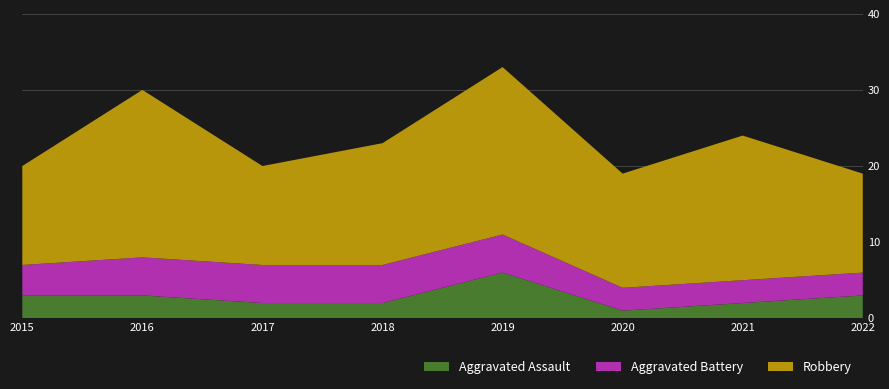

Reading left to right, what are all the values shown in this chart?

Aggravated Assault: 3	3	2	2	6	1	2	3
Aggravated Battery: 4	5	5	5	5	3	3	3
Robbery: 13	22	13	16	22	15	19	13